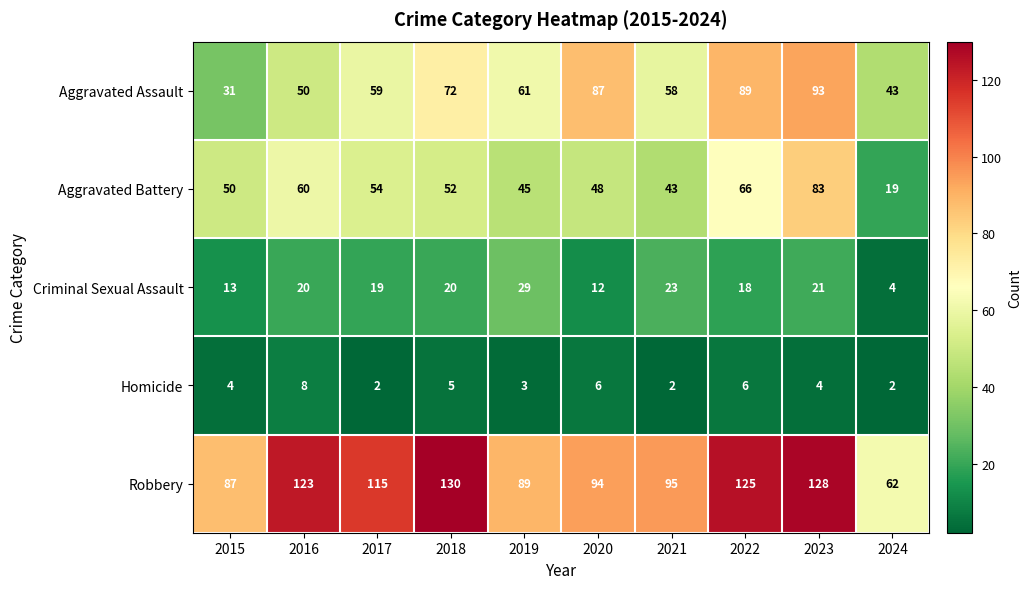

Is it true that Homicide equals 1 at 2017?

False